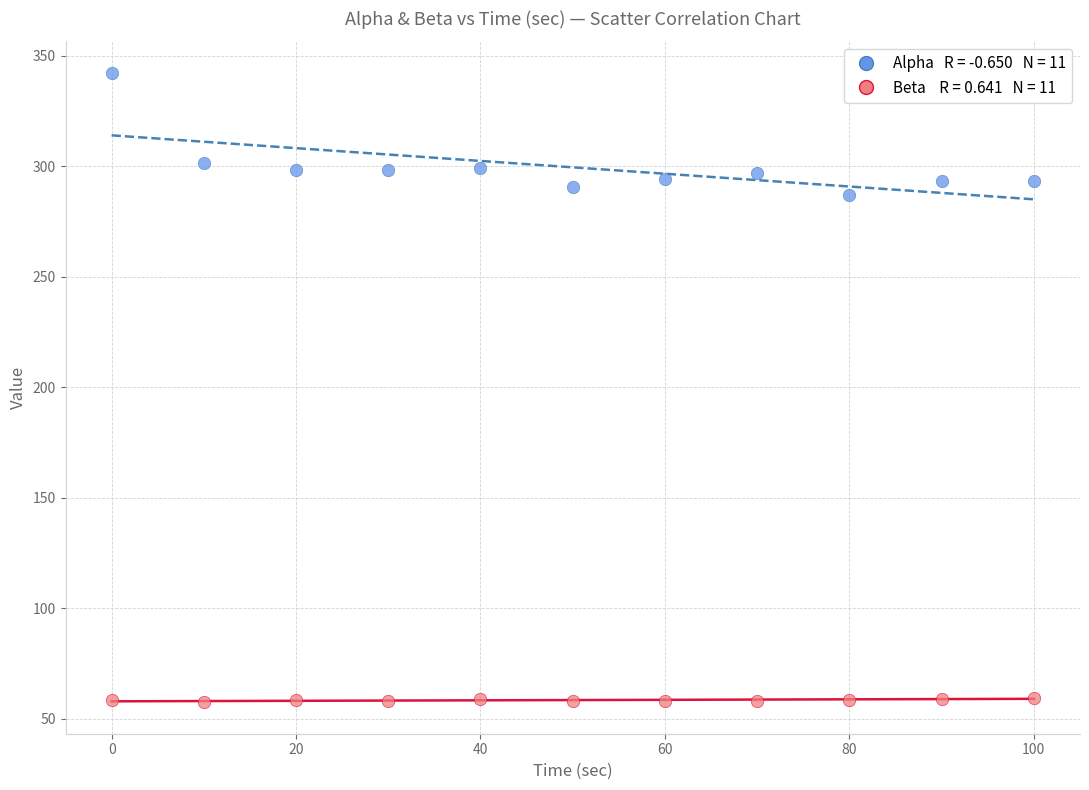

Across all data points, what is the range of X values (max minus min)?

100.0